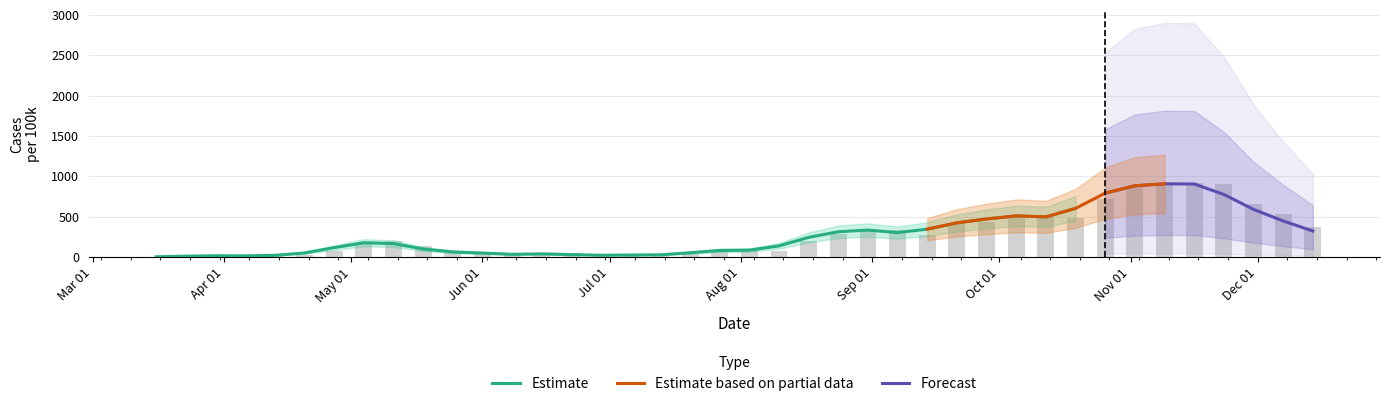

Reading left to right, extract all data points from this chart.

2.6	2.6	18.0	12.9	15.4	25.7	74.7	157.1	195.7	136.5	61.8	64.4	33.5	33.5	43.8	15.4	28.3	20.6	33.5	72.1	90.1	79.8	195.7	290.9	334.7	332.1	272.9	417.1	430.0	512.4	507.2	486.6	718.3	865.1	901.1	911.4	898.6	651.4	527.8	365.6